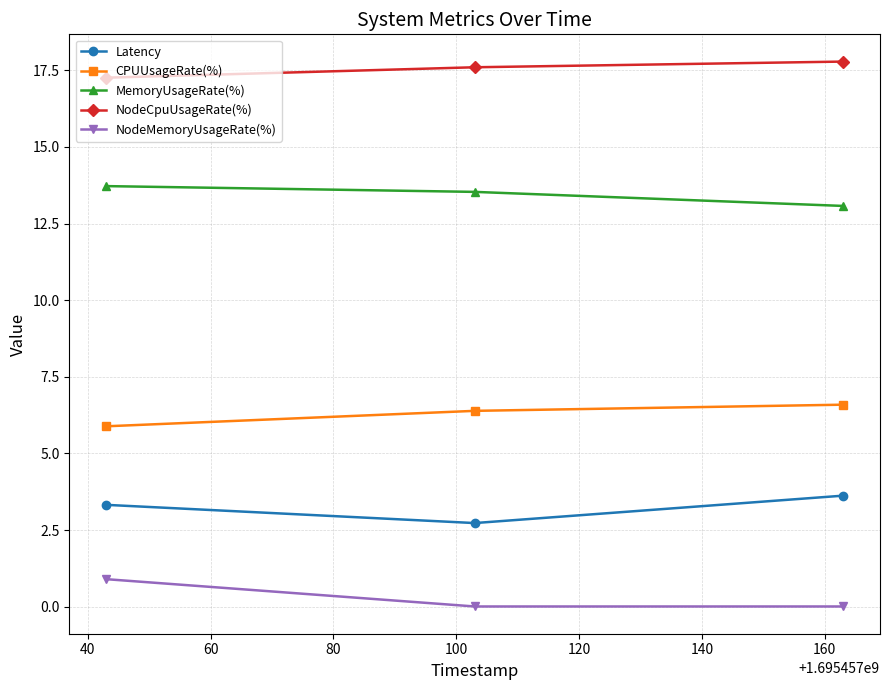

At how many categories does at least one series exceed 17?

3